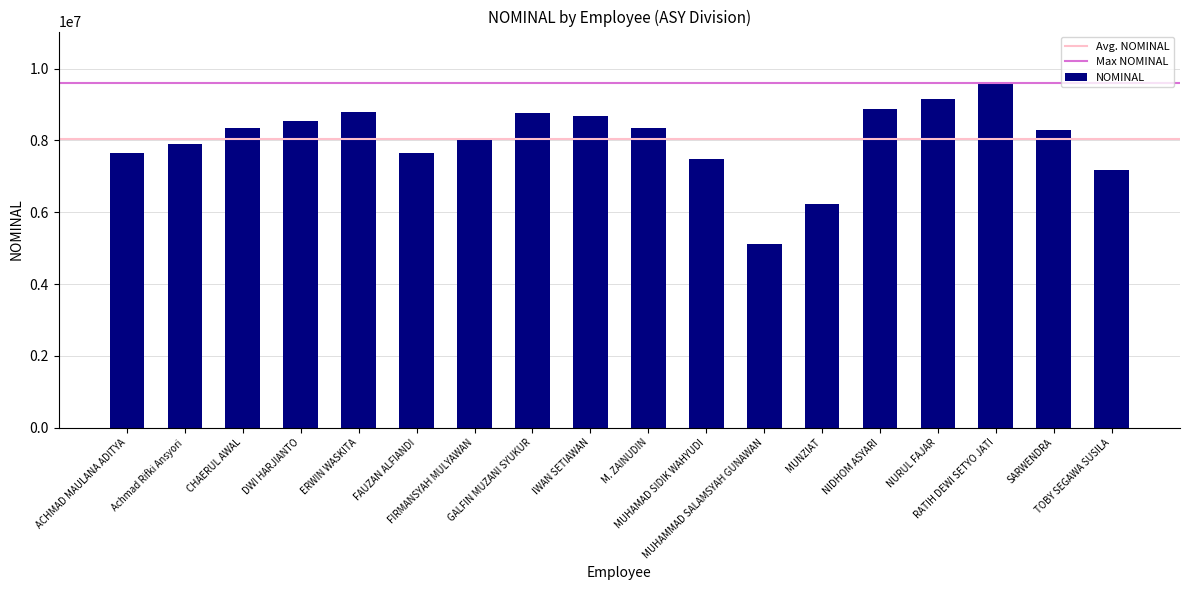

What is the difference between the maximum and second lowest values?

3377999